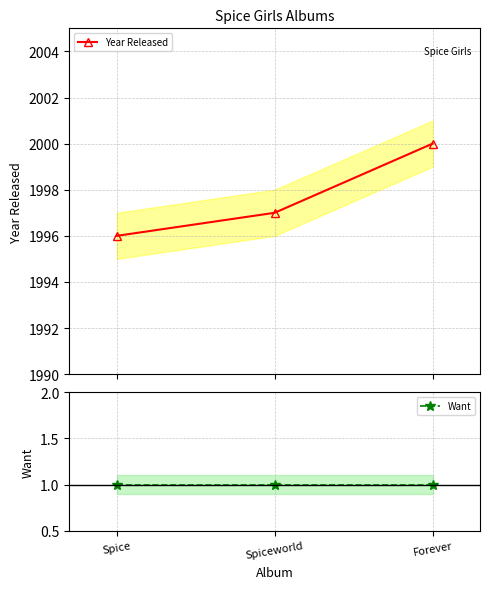

At which category does the chart reach its minimum across all series?

Spice